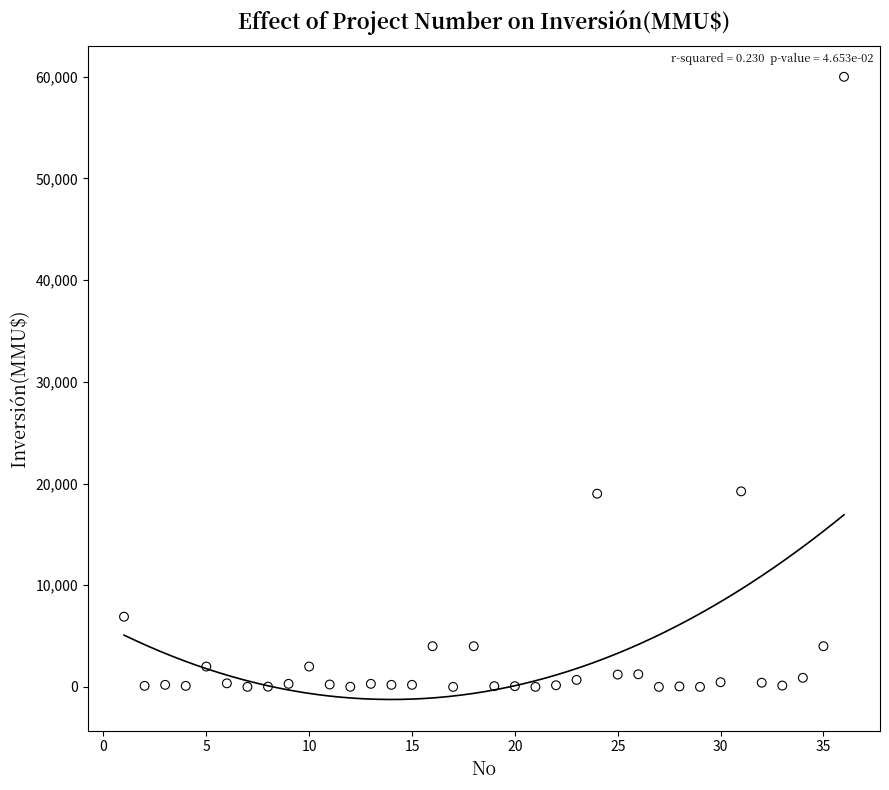

What is the range of X values (max minus min)?

35